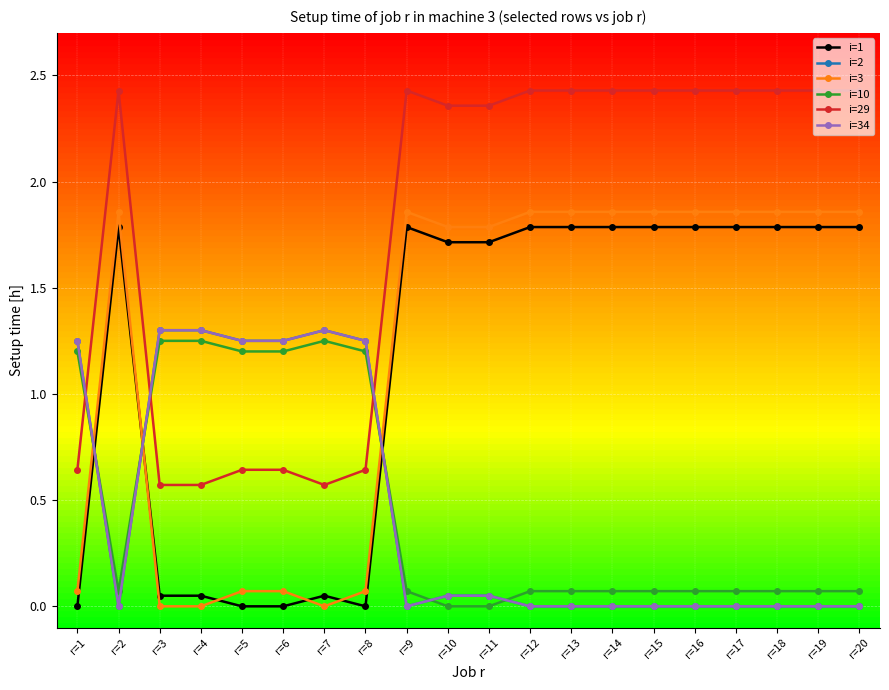

Does the chart have visible grid lines?

Yes